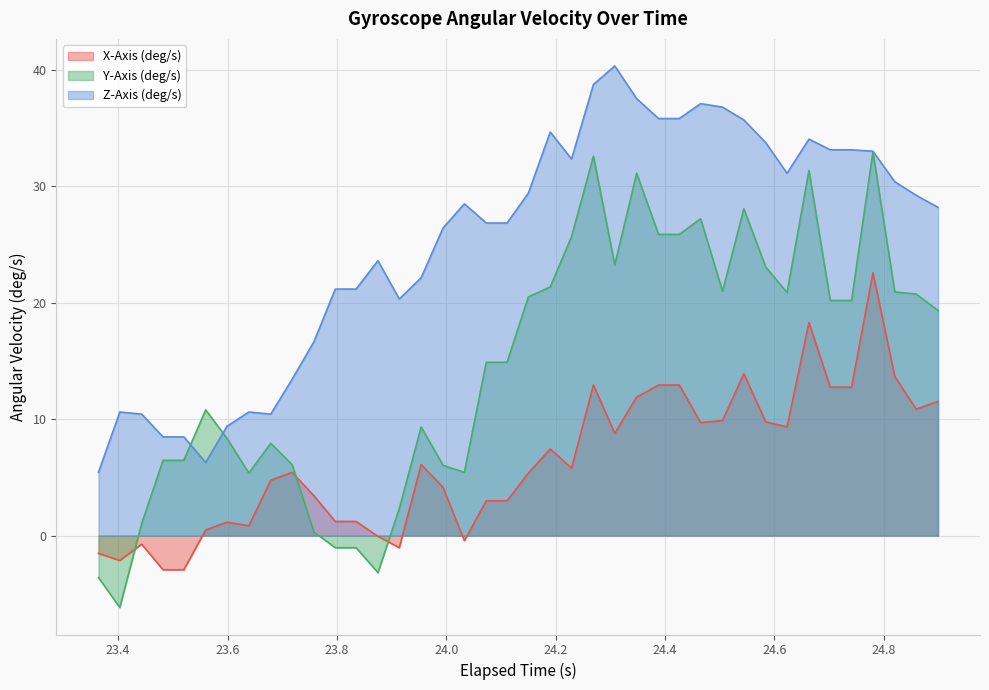

List the series in order of their peak value, lowest first.

X-Axis (deg/s), Y-Axis (deg/s), Z-Axis (deg/s)